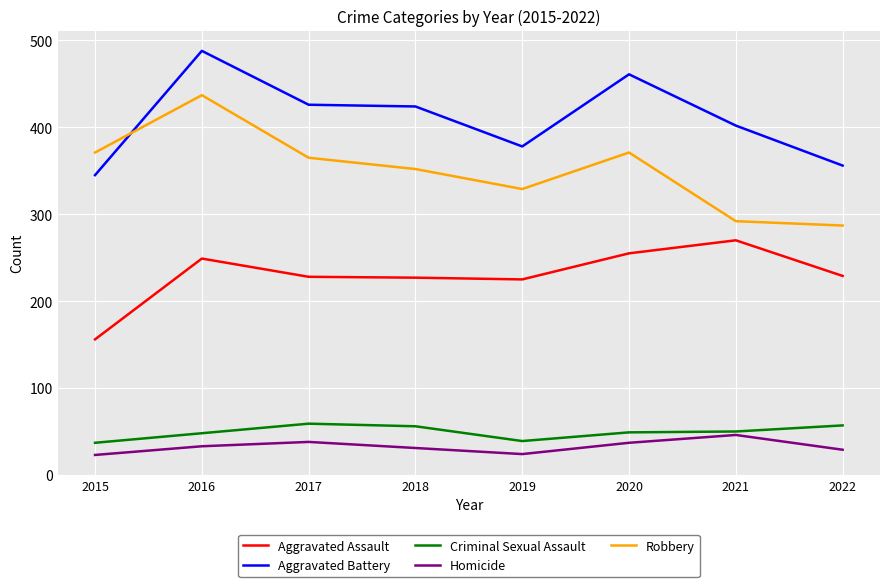

True or false: Homicide and Robbery intersect in this chart.

False